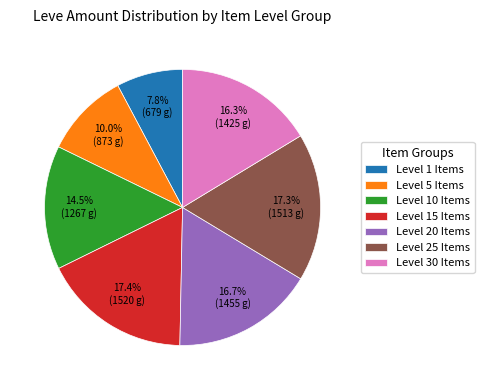

Combined, what portion of the pie is Level 5 Items and Level 20 Items?

26.7%